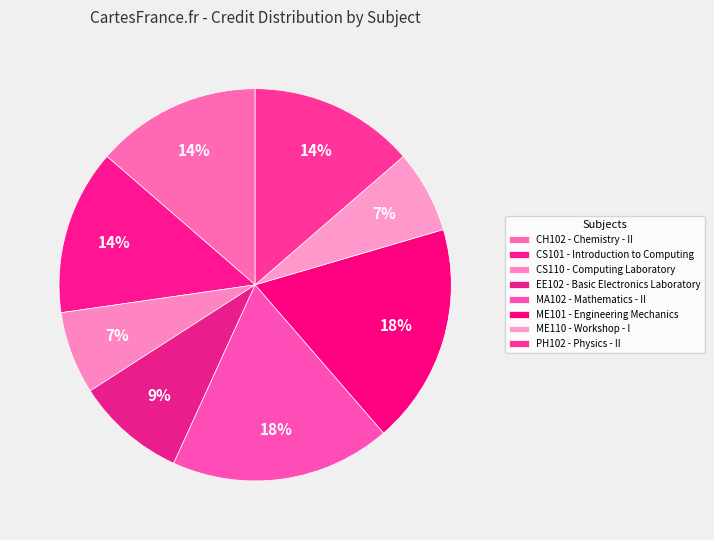

Count the number of slices in the pie.

8